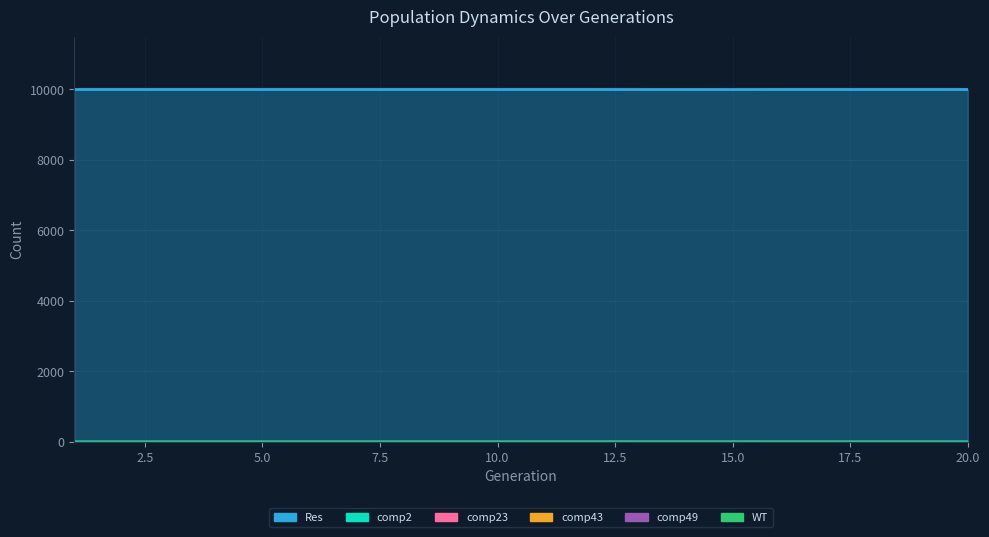

True or false: comp2 and comp23 intersect in this chart.

False